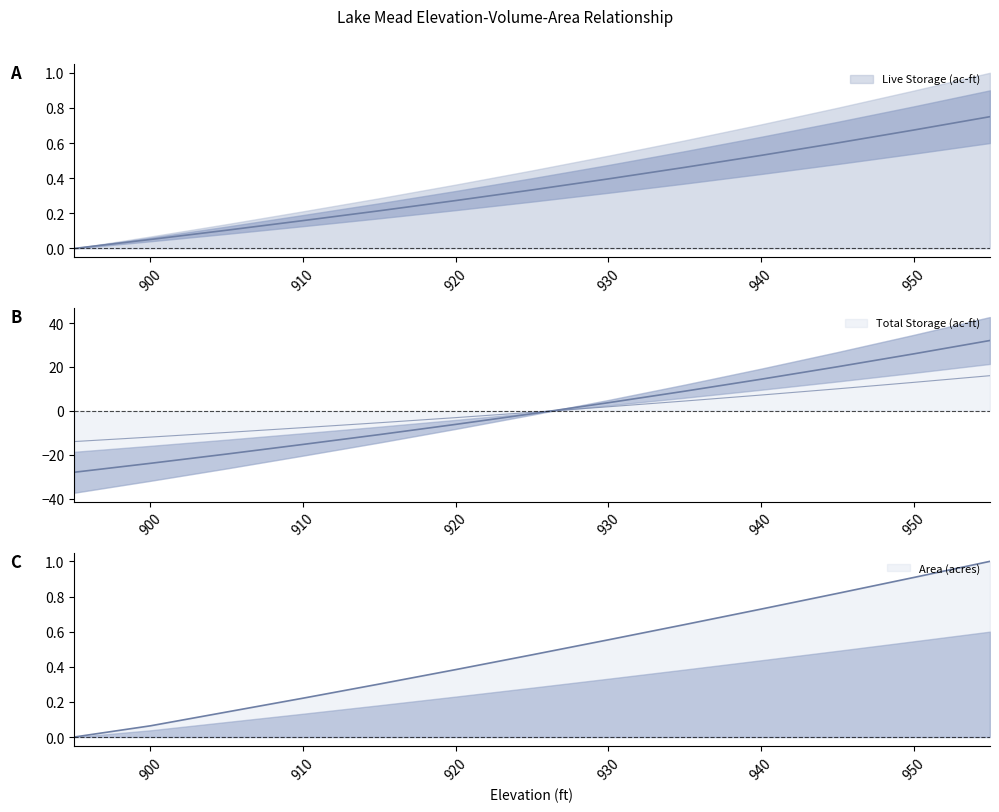

Reading left to right, what are all the values shown in this chart?

Live Storage (ac-ft): 0.0	0.1	0.1	0.2	0.2	0.3	0.3	0.4	0.5	0.5	0.6	0.7	0.8
Total Storage (ac-ft): -28.0	-23.9	-19.7	-15.3	-10.8	-6.2	-1.3	3.7	8.9	14.4	20.1	25.9	32.0
Area (acres): 0.0	0.1	0.1	0.2	0.3	0.4	0.5	0.6	0.6	0.7	0.8	0.9	1.0